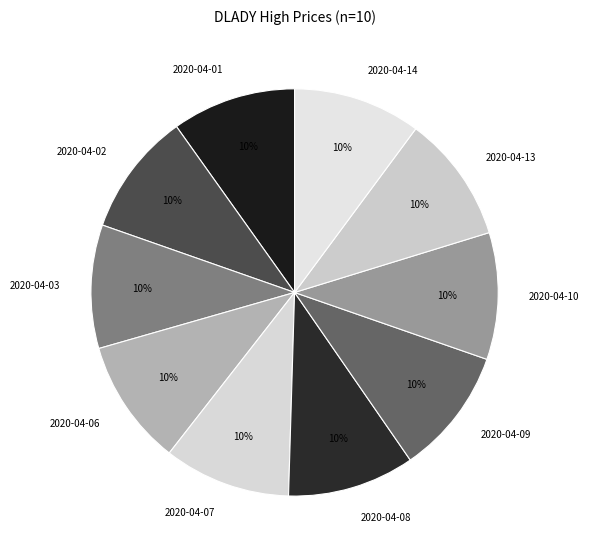

Combined, do 2020-04-14 and 2020-04-09 account for over 50%?

No